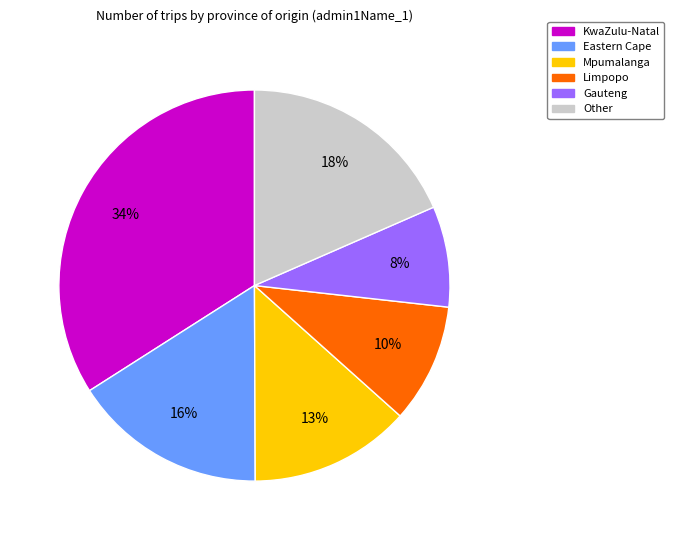

Does any single category account for the majority?

No